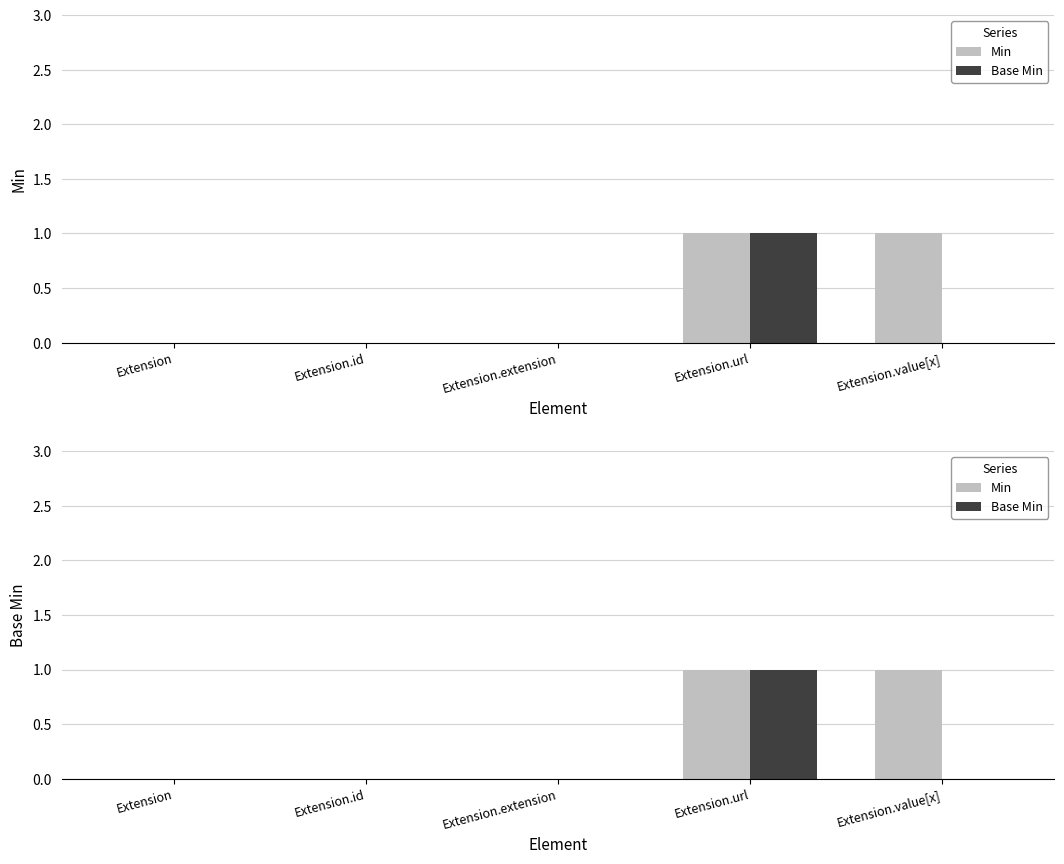

Count the Min values in the range 0 to 1.

5